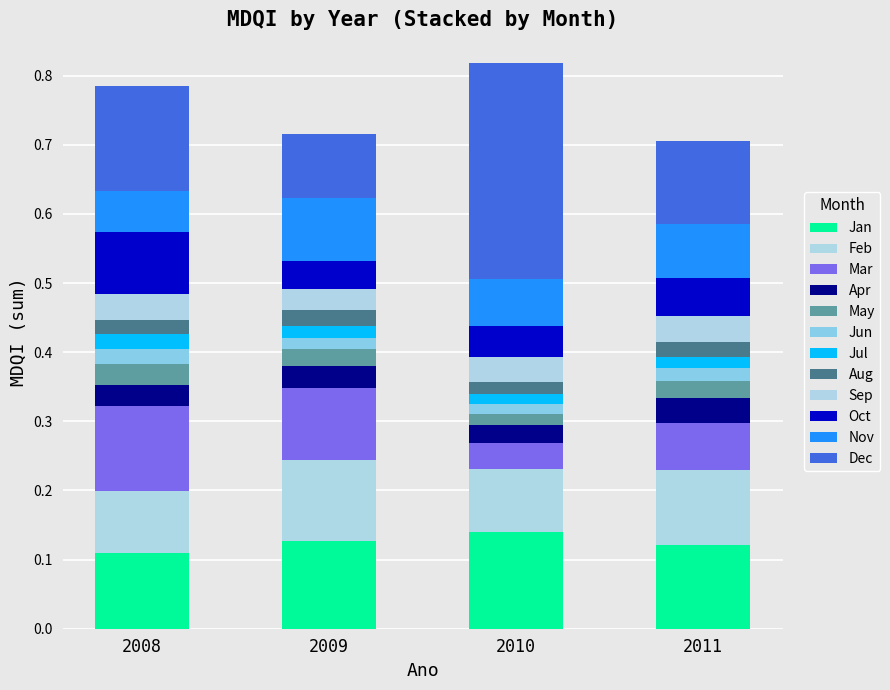

How many bars are there in total?

4